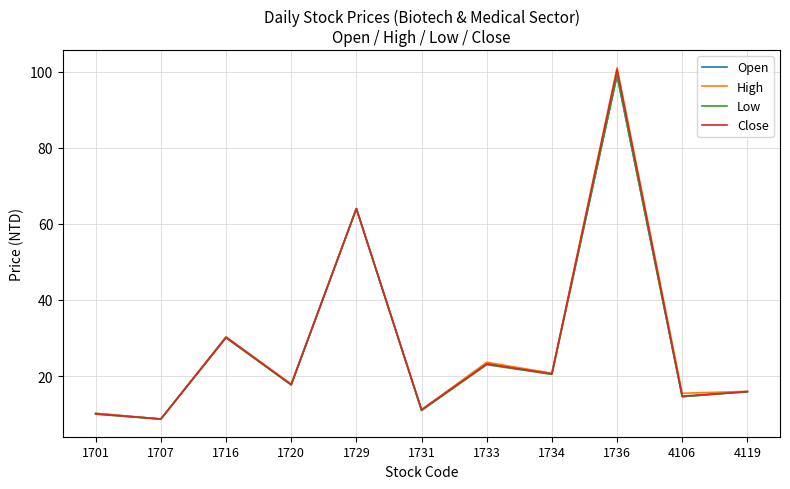

How many values in the Open series are below 17?

5